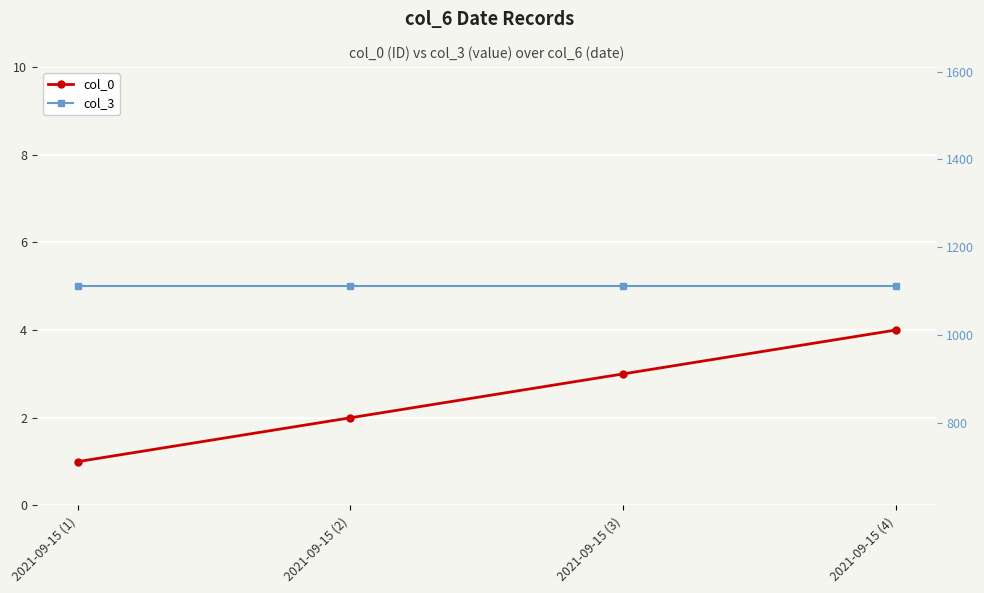

Reading left to right, list all the values displayed in this chart.

col_0: 2021-09-15 (1)=1	2021-09-15 (2)=2	2021-09-15 (3)=3	2021-09-15 (4)=4
col_3: 2021-09-15 (1)=1111	2021-09-15 (2)=1111	2021-09-15 (3)=1111	2021-09-15 (4)=1111